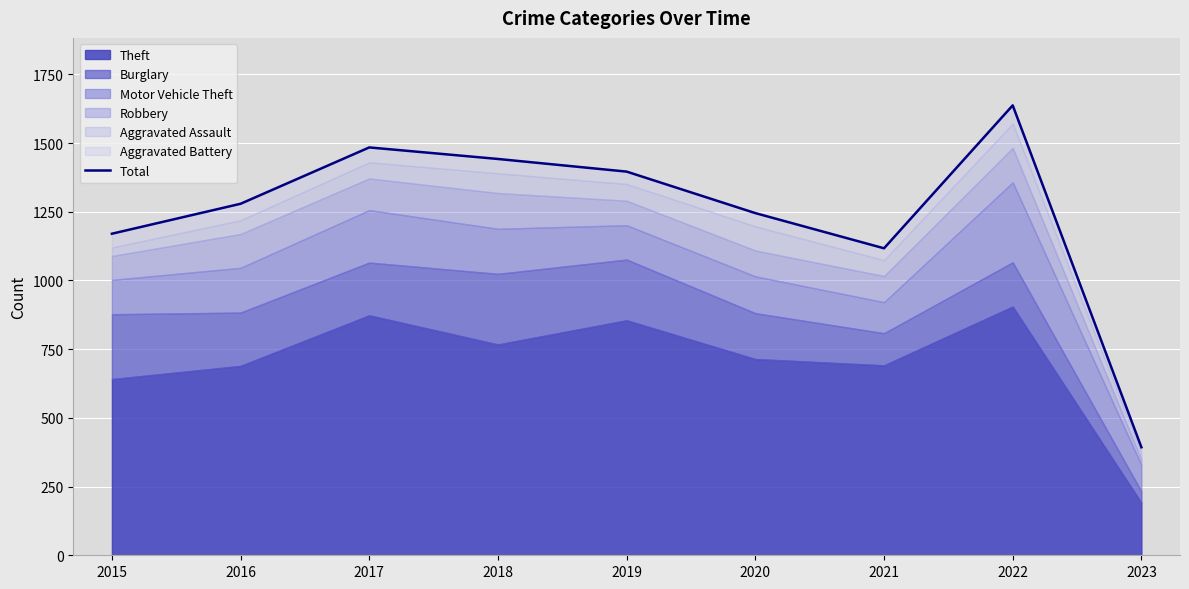

The chart shows a value of 815 at 2016. True or false?

False